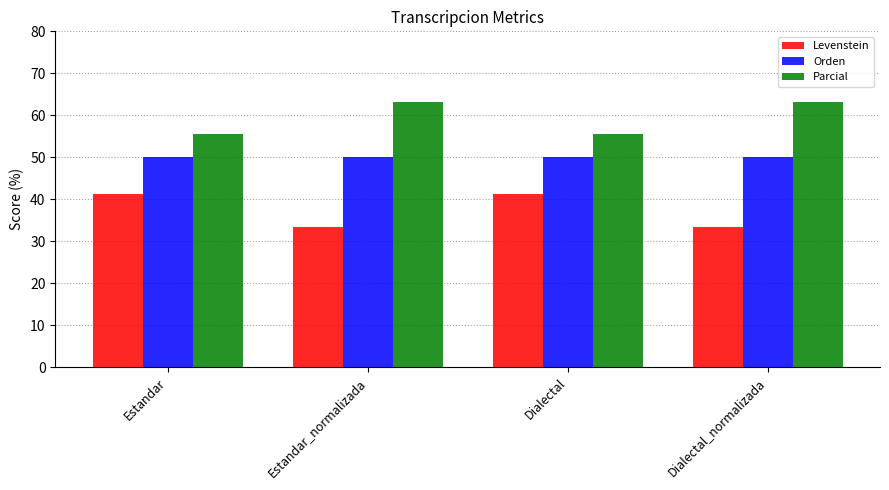

What is the difference between the highest and lowest values at Estandar?

14.4